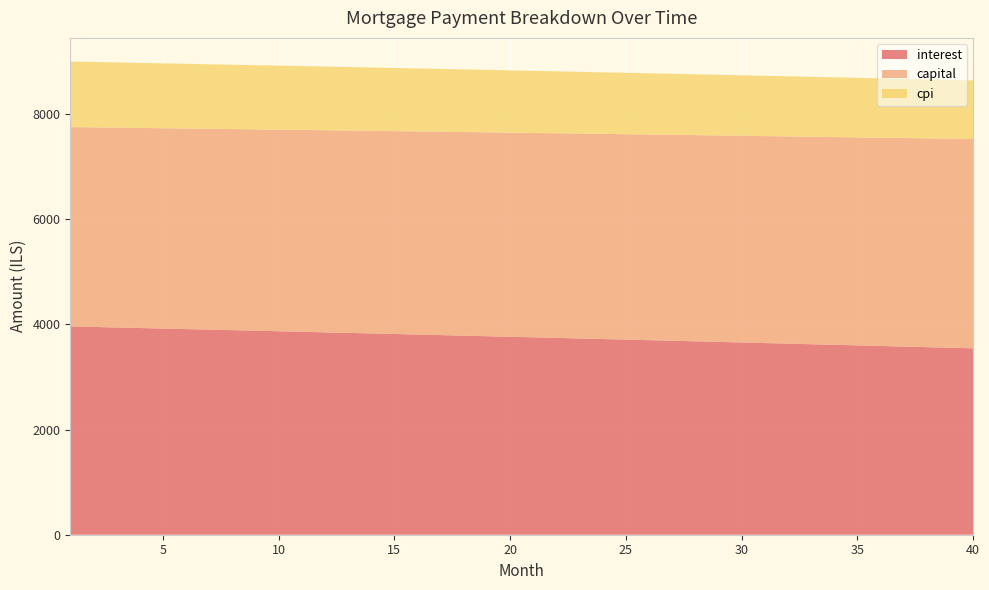

Reading right to left, transcribe all the data shown in this chart.

interest: 40=3546.4	39=3557.8	38=3569.0	37=3580.3	36=3591.5	35=3602.7	34=3613.8	33=3624.9	32=3636.0	31=3647.1	30=3658.1	29=3669.1	28=3680.0	27=3690.9	26=3701.8	25=3712.6	24=3723.5	23=3734.2	22=3745.0	21=3755.7	20=3766.4	19=3777.0	18=3787.7	17=3798.2	16=3808.8	15=3819.3	14=3829.8	13=3840.3	12=3850.7	11=3861.1	10=3871.4	9=3881.8	8=3892.1	7=3902.3	6=3912.6	5=3922.8	4=3933.0	3=3943.1	2=3953.2	1=3963.3
capital: 40=3982.0	39=3977.0	38=3972.0	37=3967.1	36=3962.1	35=3957.2	34=3952.2	33=3947.3	32=3942.4	31=3937.4	30=3932.5	29=3927.6	28=3922.7	27=3917.8	26=3912.9	25=3908.0	24=3903.2	23=3898.3	22=3893.4	21=3888.6	20=3883.7	19=3878.9	18=3874.0	17=3869.2	16=3864.3	15=3859.5	14=3854.7	13=3849.9	12=3845.1	11=3840.3	10=3835.5	9=3830.7	8=3825.9	7=3821.2	6=3816.4	5=3811.6	4=3806.8	3=3802.1	2=3797.3	1=3792.6
cpi: 40=1115.0	39=1118.5	38=1122.1	37=1125.7	36=1129.2	35=1132.7	34=1136.3	33=1139.8	32=1143.3	31=1146.8	30=1150.3	29=1153.7	28=1157.2	27=1160.7	26=1164.1	25=1167.5	24=1171.0	23=1174.4	22=1177.8	21=1181.2	20=1184.5	19=1187.9	18=1191.3	17=1194.6	16=1198.0	15=1201.3	14=1204.6	13=1207.9	12=1211.2	11=1214.5	10=1217.8	9=1221.0	8=1224.3	7=1227.5	6=1230.8	5=1234.0	4=1237.2	3=1240.4	2=1243.6	1=1246.8